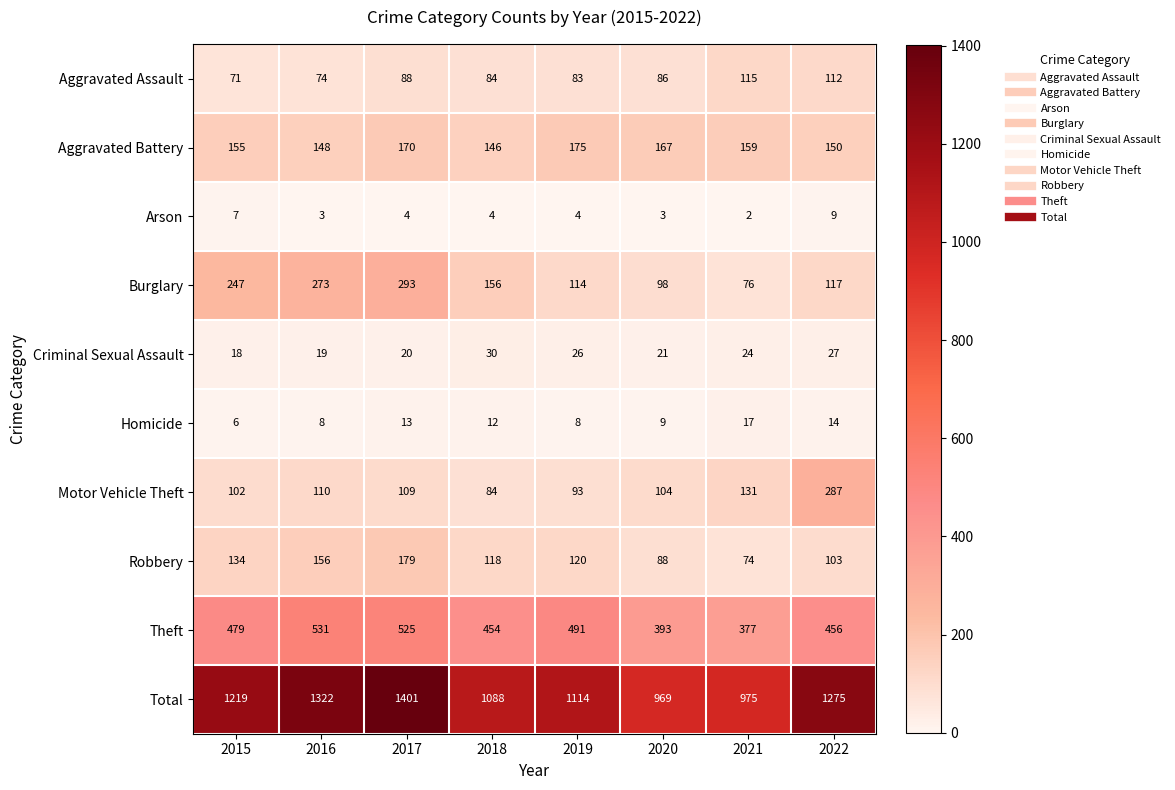

Between 2019 and 2022, which series saw the biggest shift?

Motor Vehicle Theft